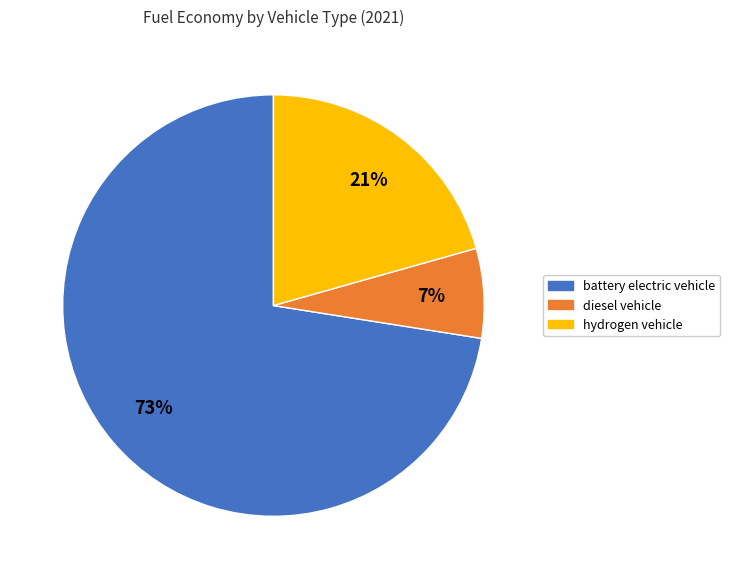

Rank the categories by value from highest to lowest.

battery electric vehicle, hydrogen vehicle, diesel vehicle